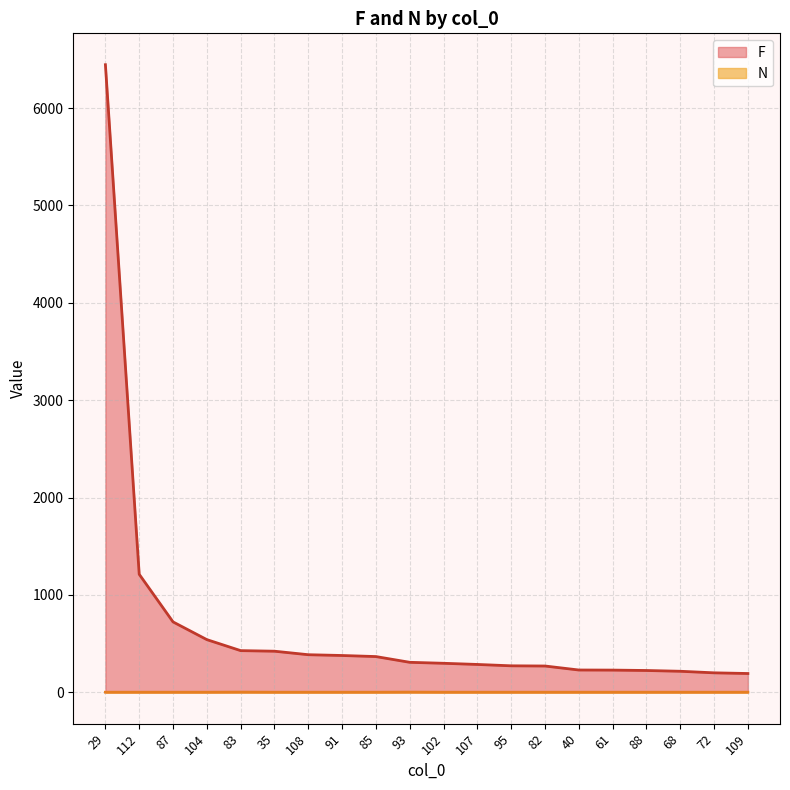

What is the minimum value for F?

193